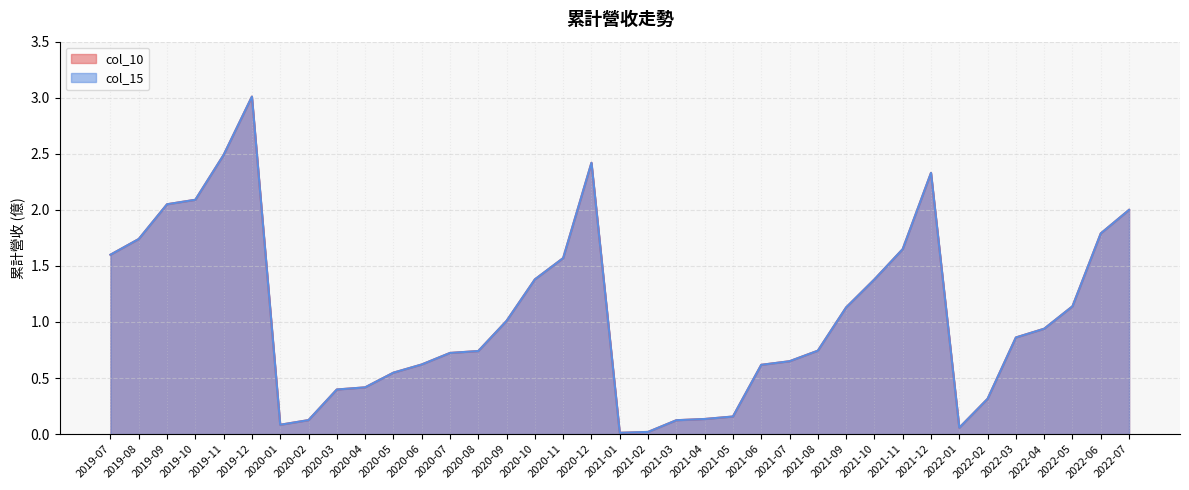

Is it true that col_15 equals 0.7 at 2020-08?

True